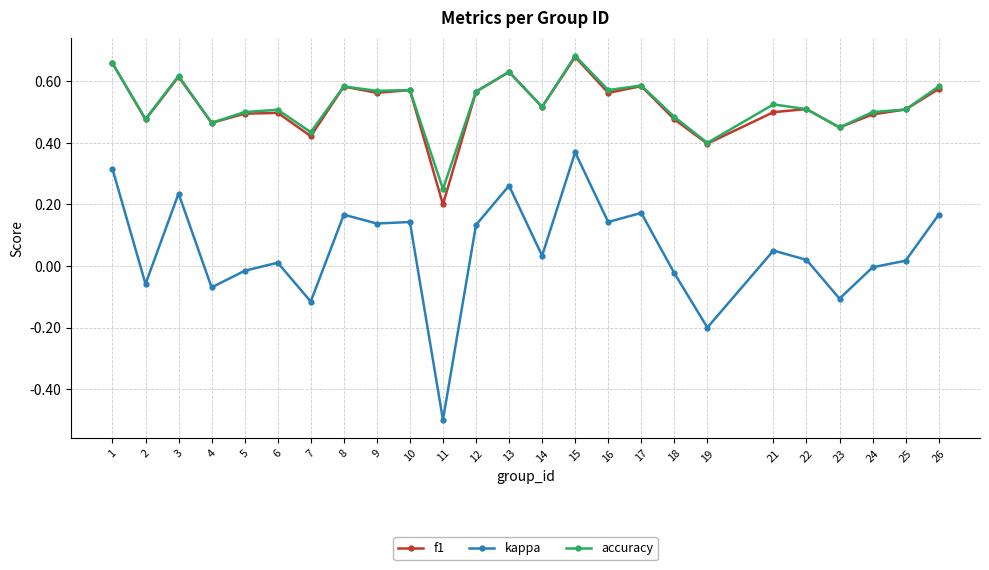

What are all the series names shown in the legend?

f1, kappa, accuracy